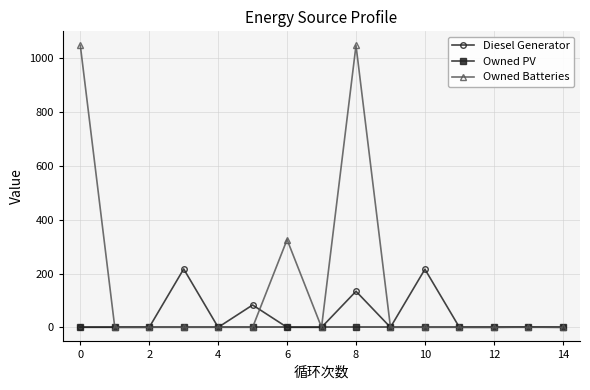

Rank the series by their average value, from lowest to highest.

Owned PV, Diesel Generator, Owned Batteries